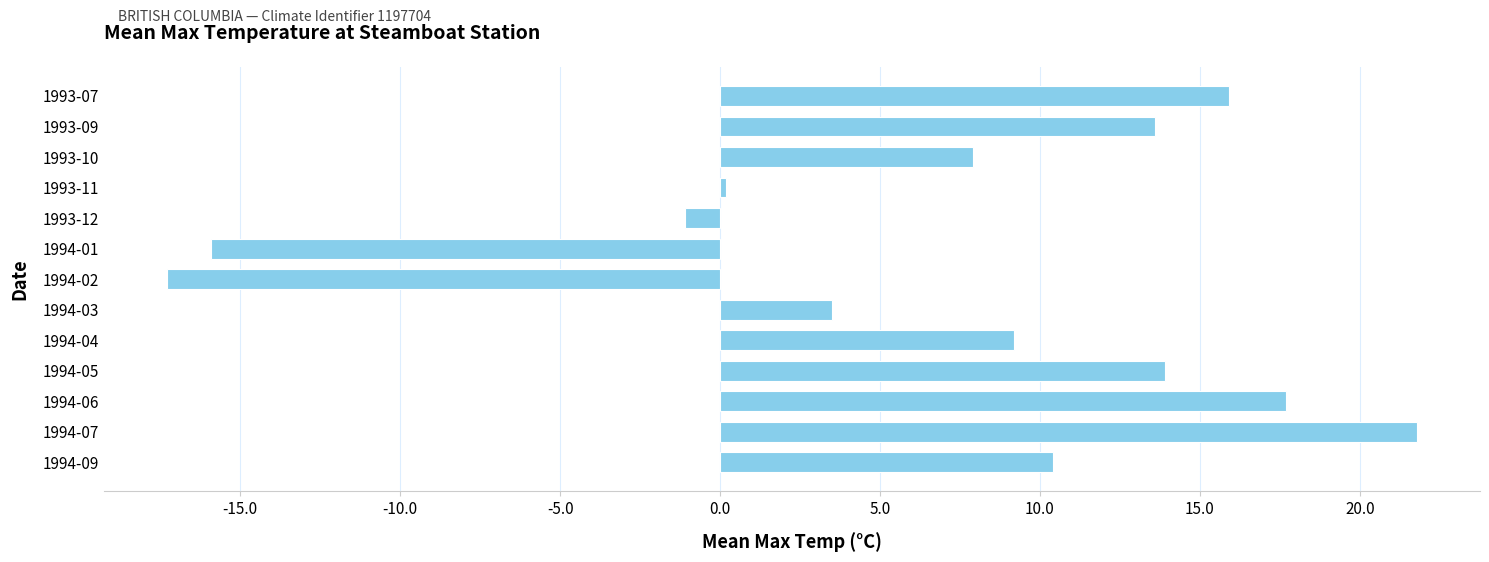

Reading top to bottom, list all the values displayed in this chart.

15.9	13.6	7.9	0.2	-1.1	-15.9	-17.3	3.5	9.2	13.9	17.7	21.8	10.4